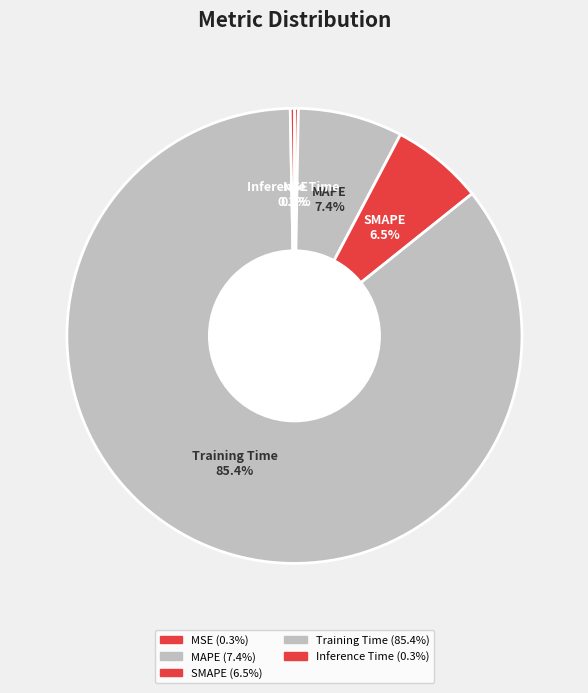

Count the number of slices in the pie.

5